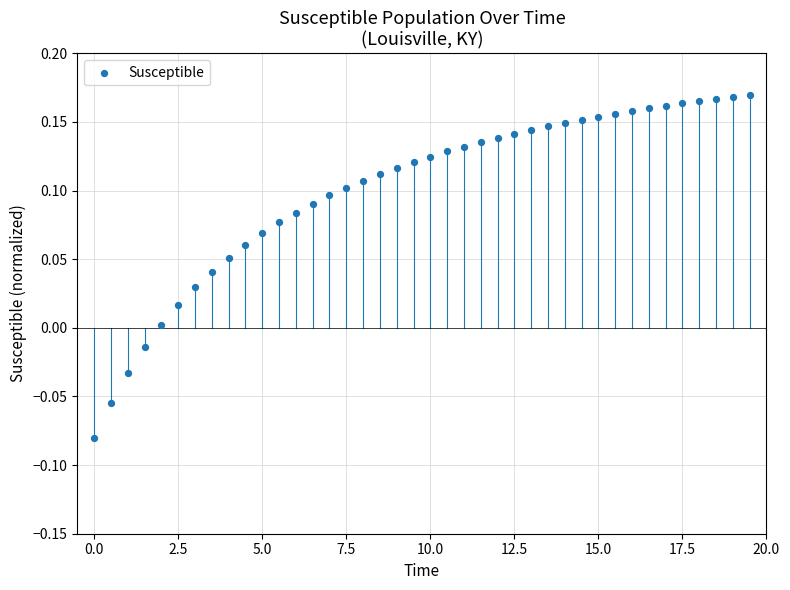

What is the range of X values (max minus min)?

19.5